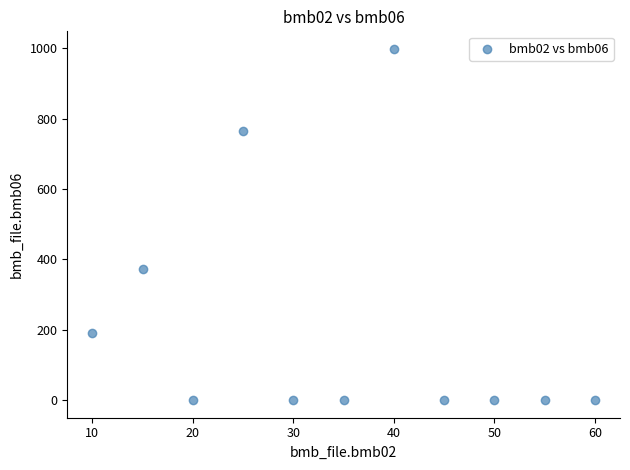

What is the average X value?

35.0